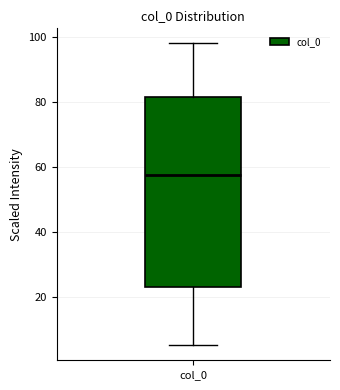

Transcribe this box plot: give where the median line is, the range the box spans, and where the two whiskers end, as read against the y-axis. The values are not printed on the chart, so give them approximately, as read against the axis.

median 58, box 24 to 82, whiskers 6 to 98